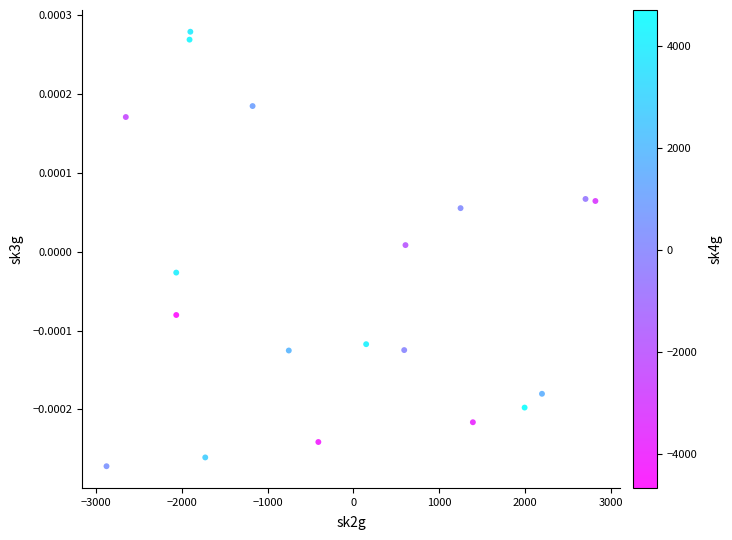

What is the range of X values (max minus min)?

5696.0